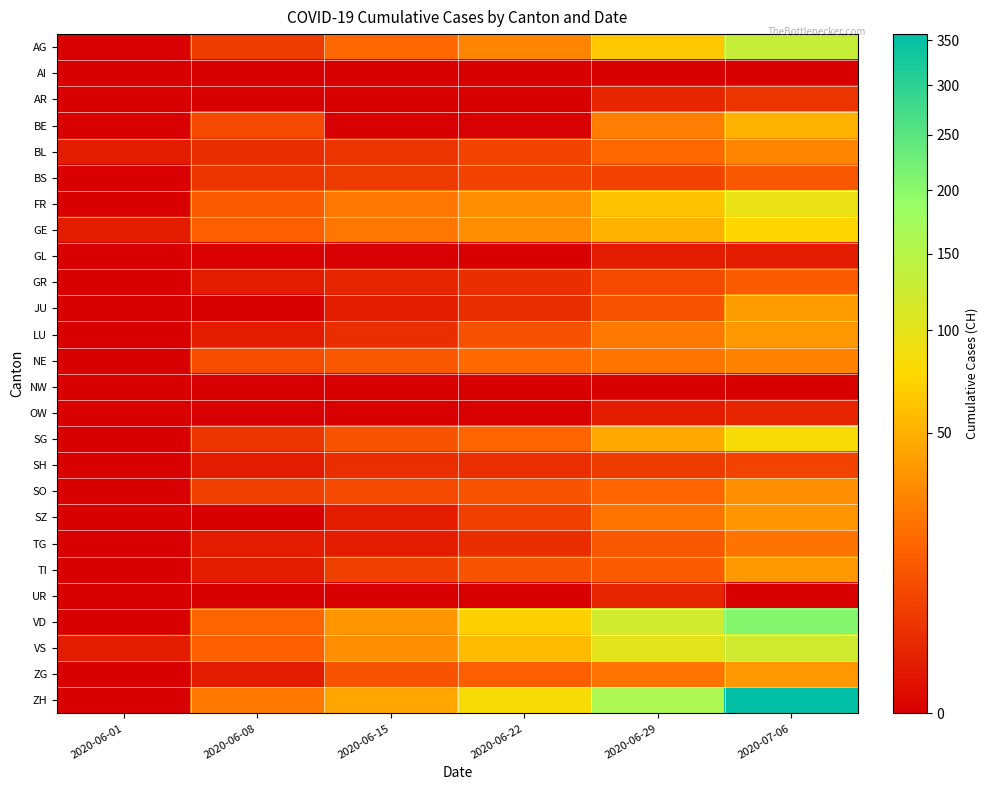

Reading right to left, list all the values displayed in this chart.

AG: 2020-07-06=132	2020-06-29=65	2020-06-22=28	2020-06-15=17	2020-06-08=5	2020-06-01=0
AI: 2020-07-06=0	2020-06-29=0	2020-06-22=0	2020-06-15=0	2020-06-08=0	2020-06-01=0
AR: 2020-07-06=4	2020-06-29=2	2020-06-22=0	2020-06-15=0	2020-06-08=0	2020-06-01=0
BE: 2020-07-06=52	2020-06-29=25	2020-06-22=0	2020-06-15=0	2020-06-08=8	2020-06-01=0
BL: 2020-07-06=29	2020-06-29=17	2020-06-22=7	2020-06-15=4	2020-06-08=3	2020-06-01=1
BS: 2020-07-06=12	2020-06-29=7	2020-06-22=7	2020-06-15=5	2020-06-08=4	2020-06-01=0
FR: 2020-07-06=95	2020-06-29=61	2020-06-22=32	2020-06-15=22	2020-06-08=13	2020-06-01=0
GE: 2020-07-06=76	2020-06-29=52	2020-06-22=32	2020-06-15=22	2020-06-08=14	2020-06-01=1
GL: 2020-07-06=1	2020-06-29=1	2020-06-22=0	2020-06-15=0	2020-06-08=0	2020-06-01=0
GR: 2020-07-06=13	2020-06-29=8	2020-06-22=3	2020-06-15=2	2020-06-08=1	2020-06-01=0
JU: 2020-07-06=39	2020-06-29=11	2020-06-22=3	2020-06-15=1	2020-06-08=0	2020-06-01=0
LU: 2020-07-06=37	2020-06-29=23	2020-06-22=10	2020-06-15=3	2020-06-08=1	2020-06-01=0
NE: 2020-07-06=27	2020-06-29=21	2020-06-22=18	2020-06-15=12	2020-06-08=9	2020-06-01=0
NW: 2020-07-06=0	2020-06-29=0	2020-06-22=0	2020-06-15=0	2020-06-08=0	2020-06-01=0
OW: 2020-07-06=2	2020-06-29=1	2020-06-22=0	2020-06-15=0	2020-06-08=0	2020-06-01=0
SG: 2020-07-06=83	2020-06-29=46	2020-06-22=16	2020-06-15=11	2020-06-08=4	2020-06-01=0
SH: 2020-07-06=7	2020-06-29=5	2020-06-22=3	2020-06-15=3	2020-06-08=1	2020-06-01=0
SO: 2020-07-06=32	2020-06-29=16	2020-06-22=11	2020-06-15=8	2020-06-08=6	2020-06-01=0
SZ: 2020-07-06=35	2020-06-29=21	2020-06-22=6	2020-06-15=1	2020-06-08=0	2020-06-01=0
TG: 2020-07-06=21	2020-06-29=12	2020-06-22=3	2020-06-15=1	2020-06-08=1	2020-06-01=0
TI: 2020-07-06=36	2020-06-29=13	2020-06-22=11	2020-06-15=6	2020-06-08=1	2020-06-01=0
UR: 2020-07-06=0	2020-06-29=2	2020-06-22=0	2020-06-15=0	2020-06-08=0	2020-06-01=0
VD: 2020-07-06=208	2020-06-29=121	2020-06-22=71	2020-06-15=35	2020-06-08=16	2020-06-01=0
VS: 2020-07-06=123	2020-06-29=101	2020-06-22=56	2020-06-15=32	2020-06-08=14	2020-06-01=1
ZG: 2020-07-06=36	2020-06-29=21	2020-06-22=14	2020-06-15=11	2020-06-08=1	2020-06-01=0
ZH: 2020-07-06=357	2020-06-29=162	2020-06-22=83	2020-06-15=45	2020-06-08=23	2020-06-01=0